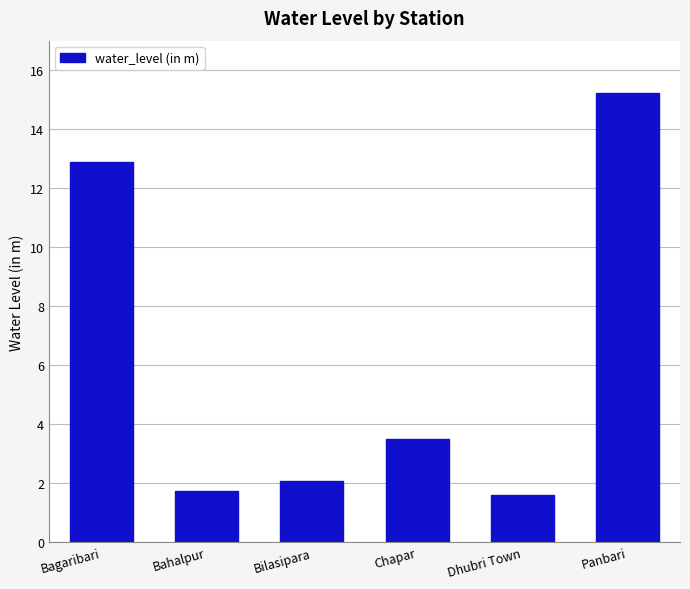

The value at Bagaribari is 12.9. True or false?

True